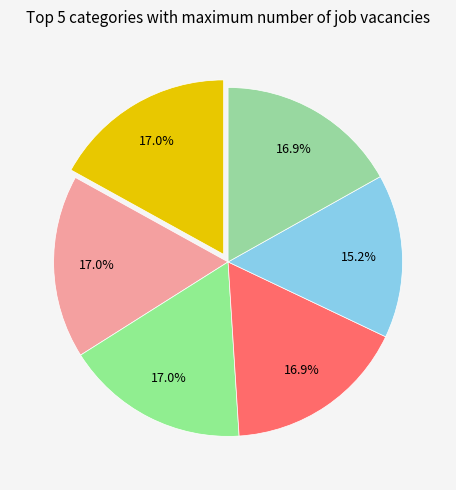

Does any single category account for the majority?

No